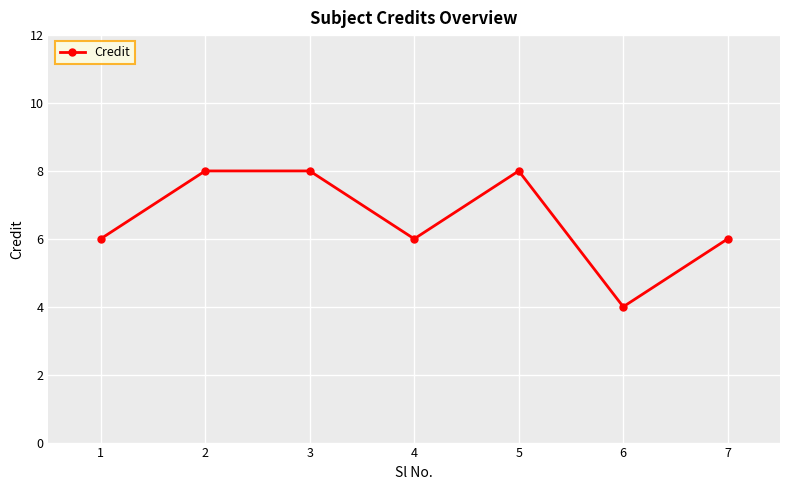

The chart shows a value of 6 at 1. True or false?

True